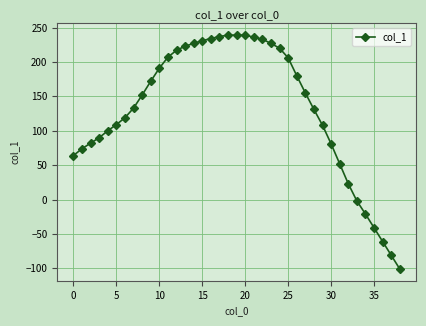

What is the value of the 2nd point from the left?

74